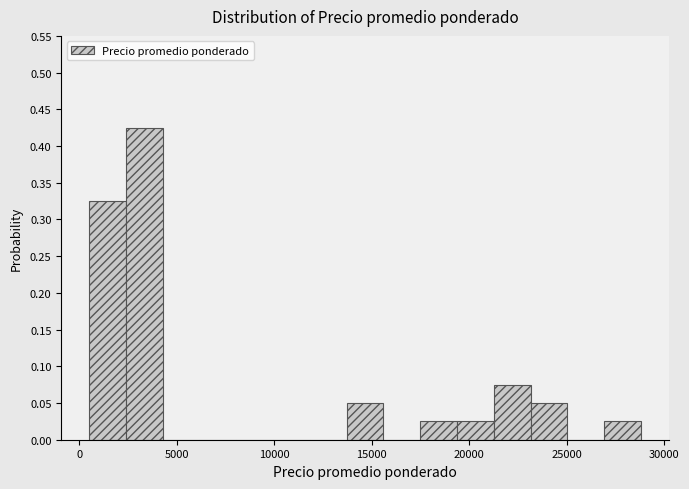

Around what value on the x-axis is the tallest bar? Give the approximate position of its centre, as read against the axis.

3500